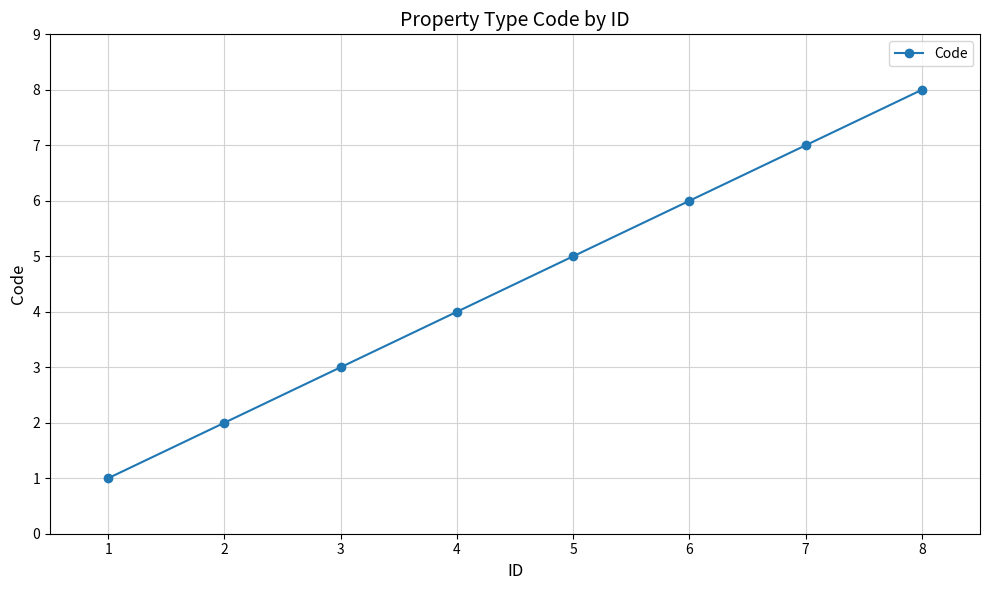

Approximately how many times larger is the value at 2 compared to 7?

0.3